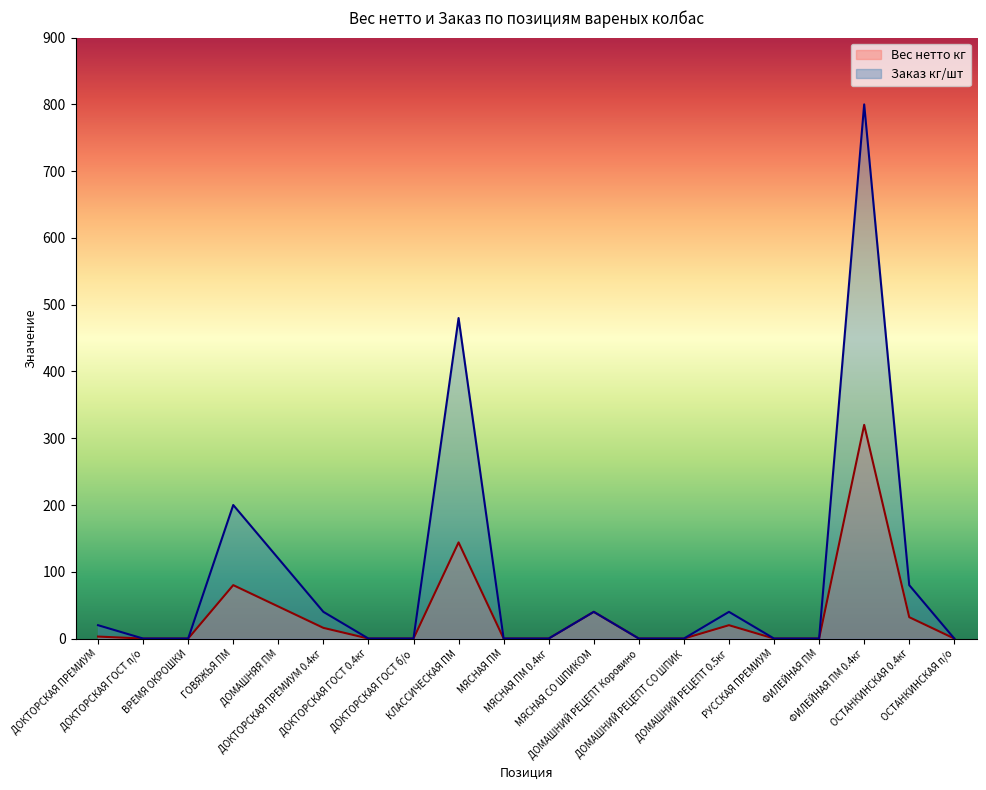

Which series has the largest total across all categories?

Заказ кг/шт